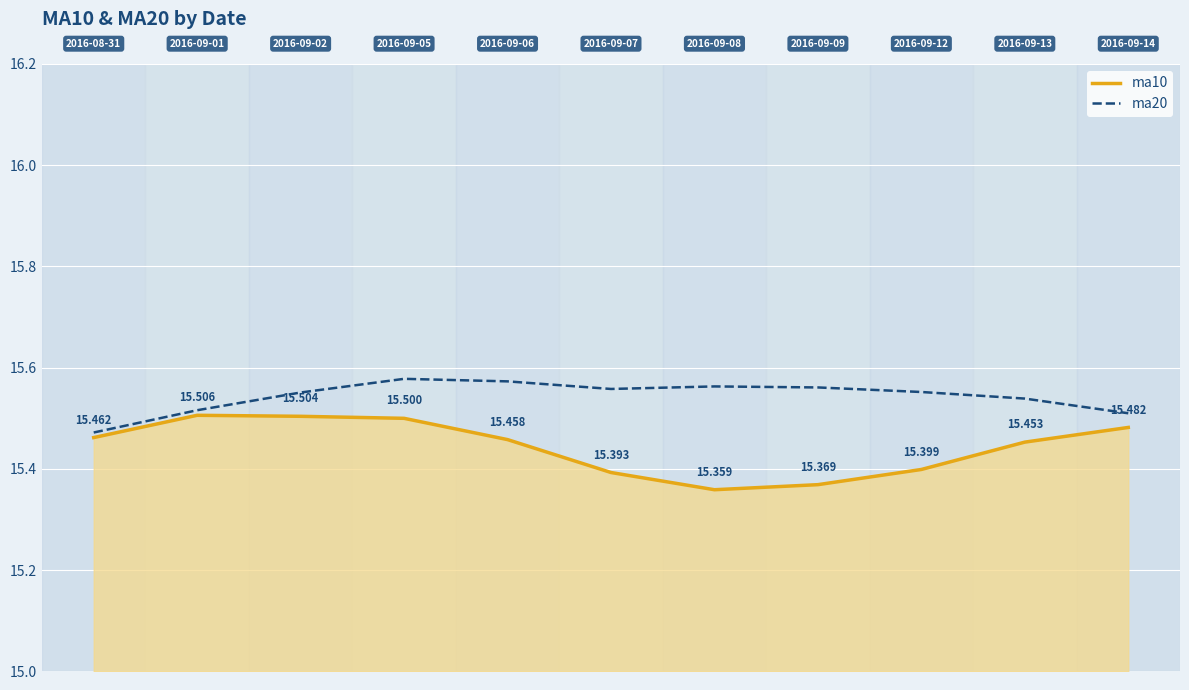

What is the sum of all ma10 values?

169.9